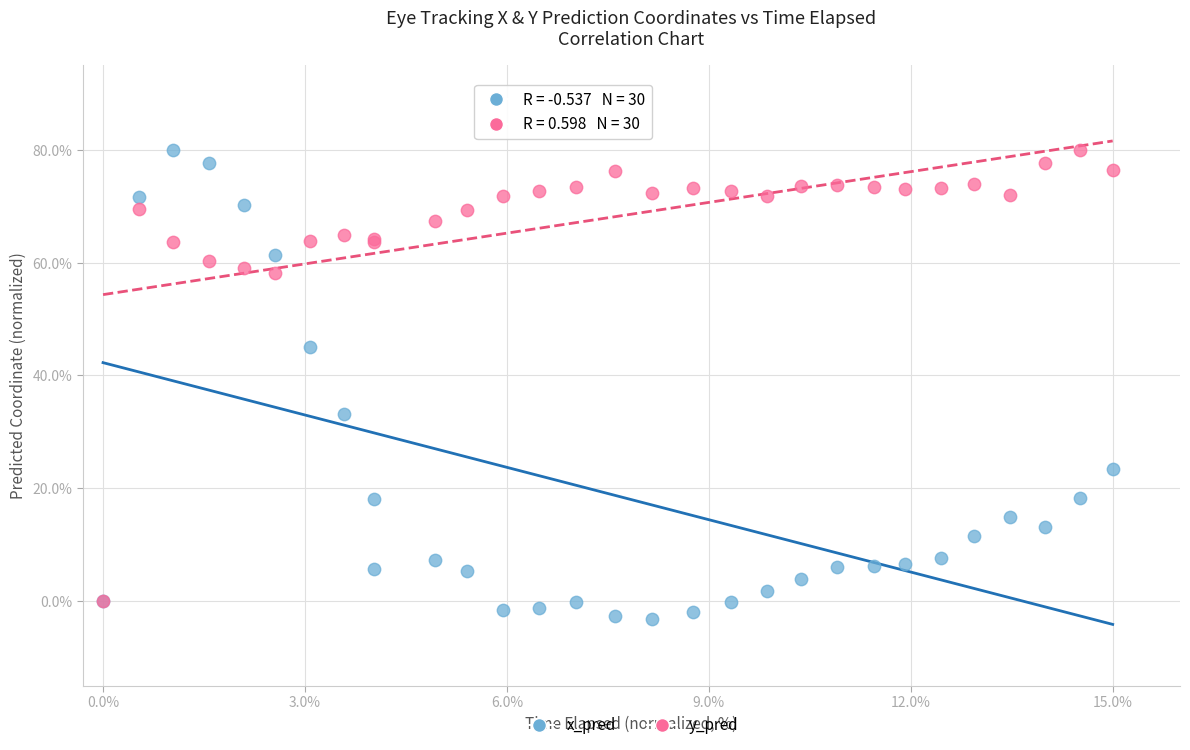

In the x_pred series, what Y value is closest to 38?

33.1